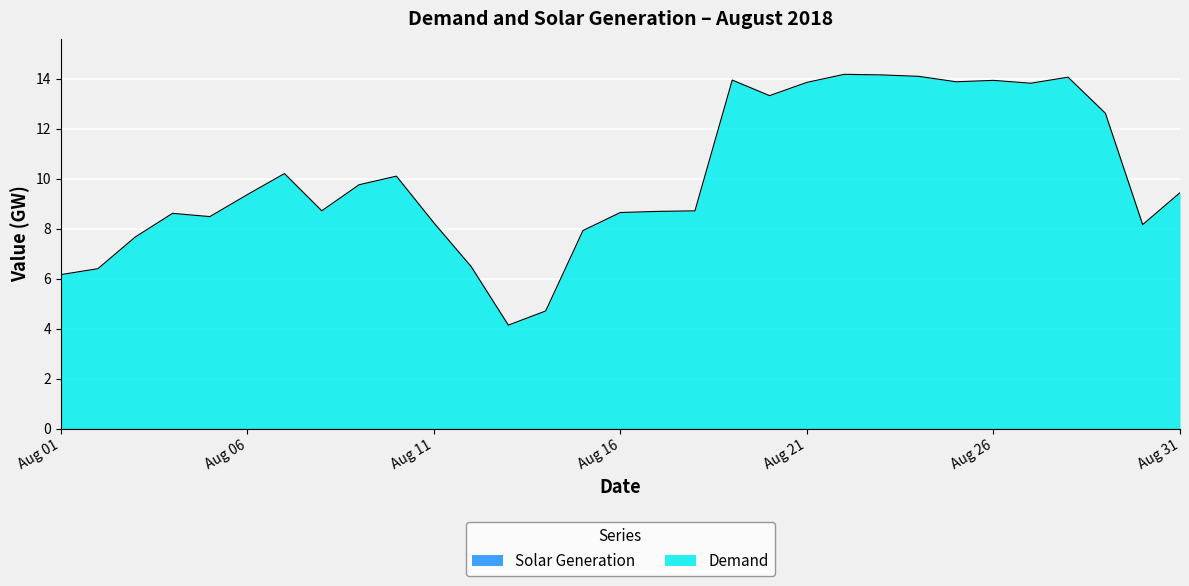

Which series has the largest range (max minus min)?

Demand